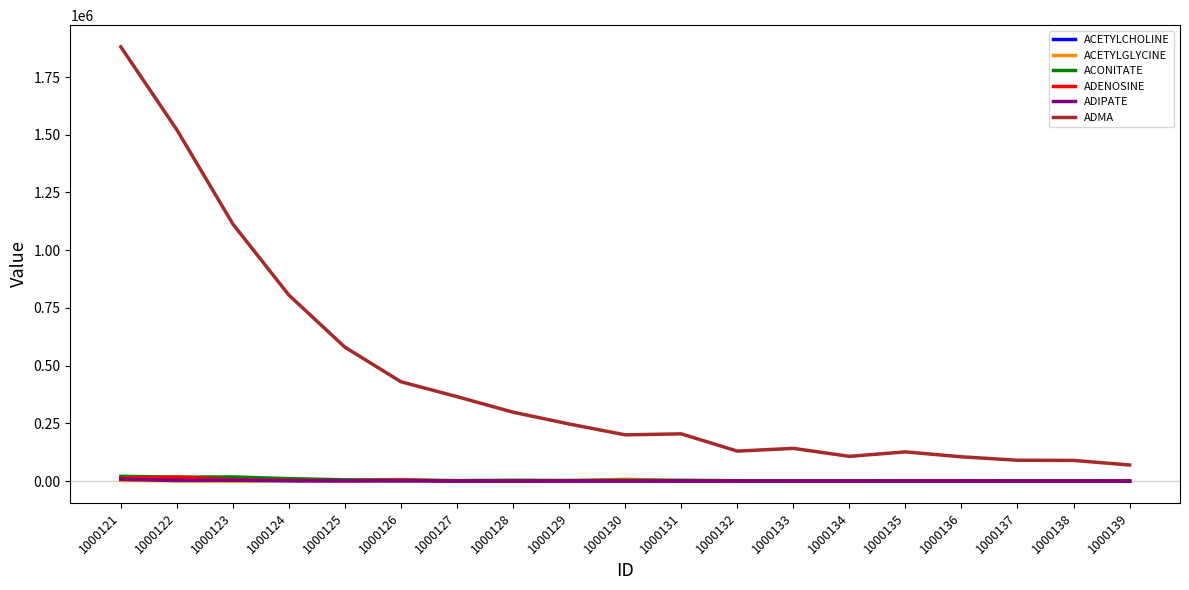

Does the chart display data point markers on the line(s)?

No